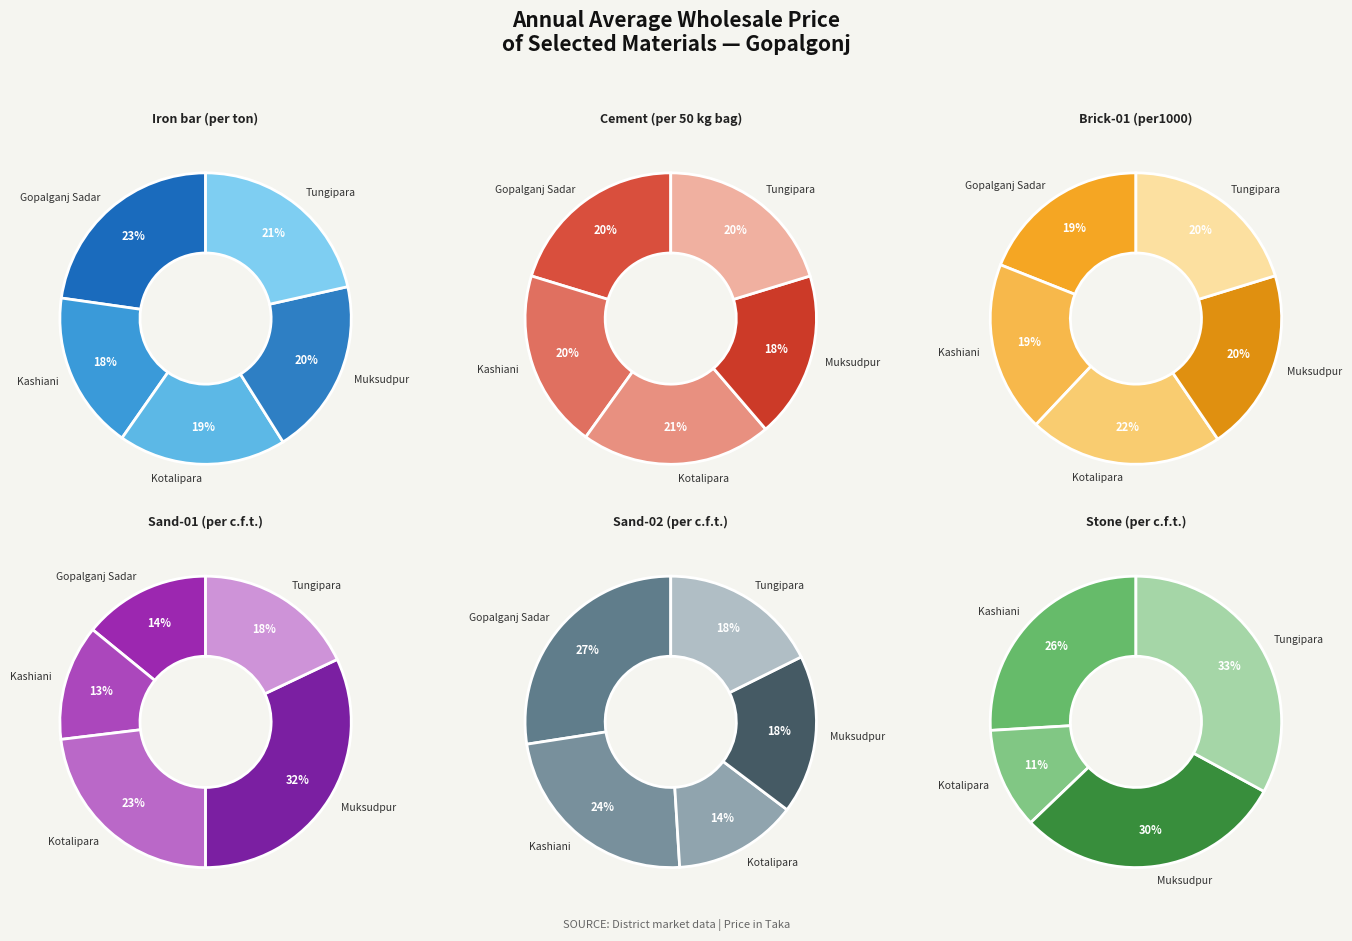

Combined, do Tungipara and Kotalipara account for over 50%?

No